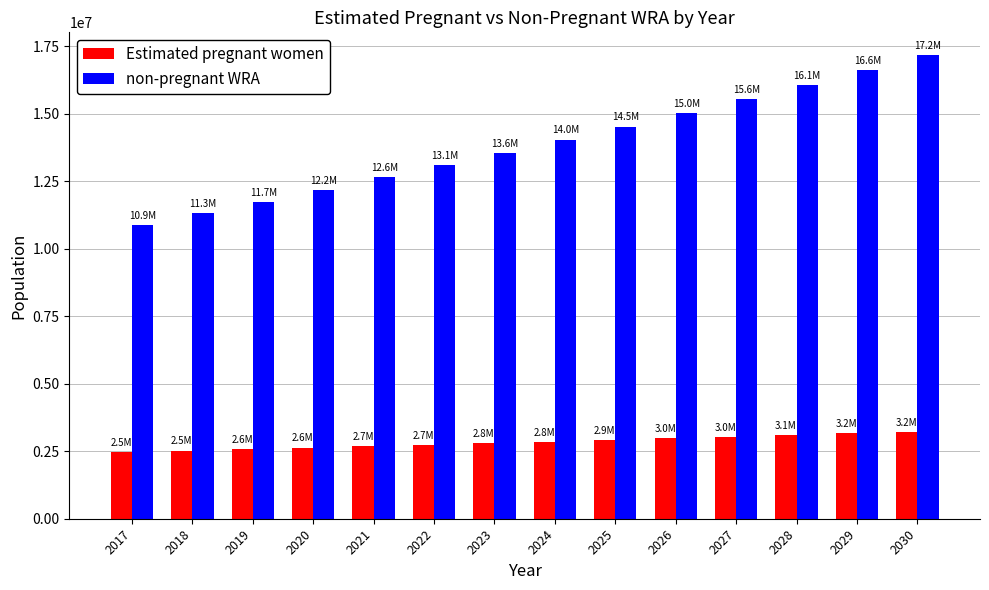

The non-pregnant WRA series shows 21570192.3 at 2025. True or false?

False